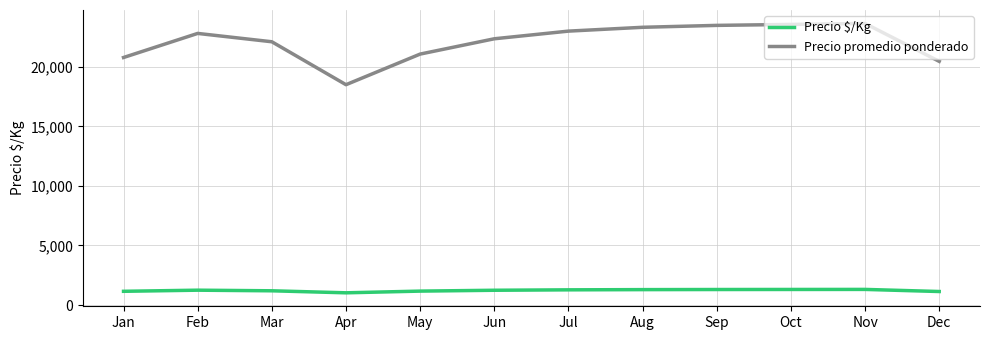

Count the number of categories in the chart.

12